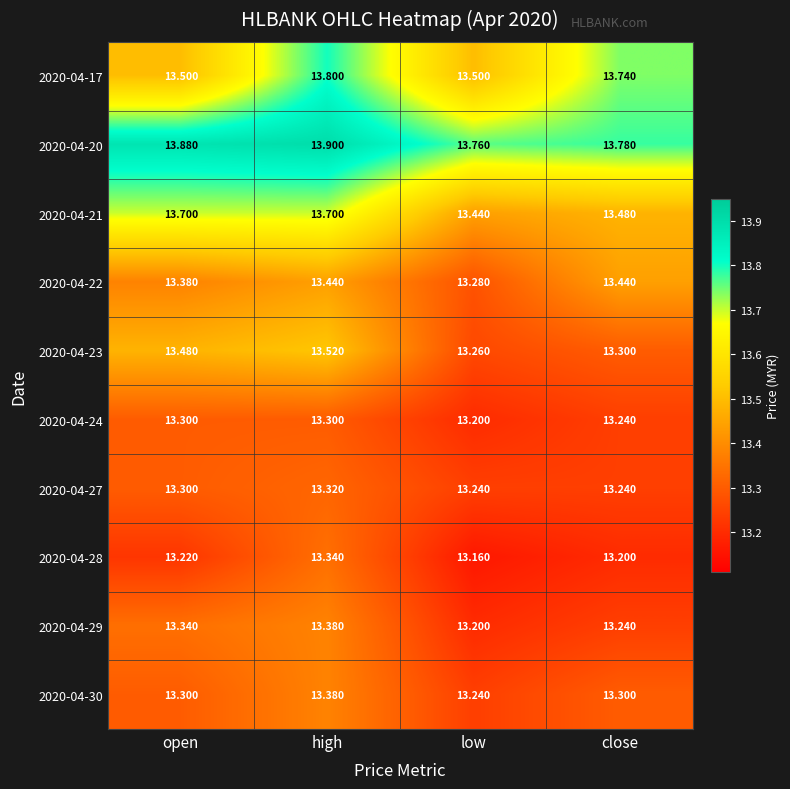

List the labels in order of 2020-04-23 value, largest first.

high, open, close, low